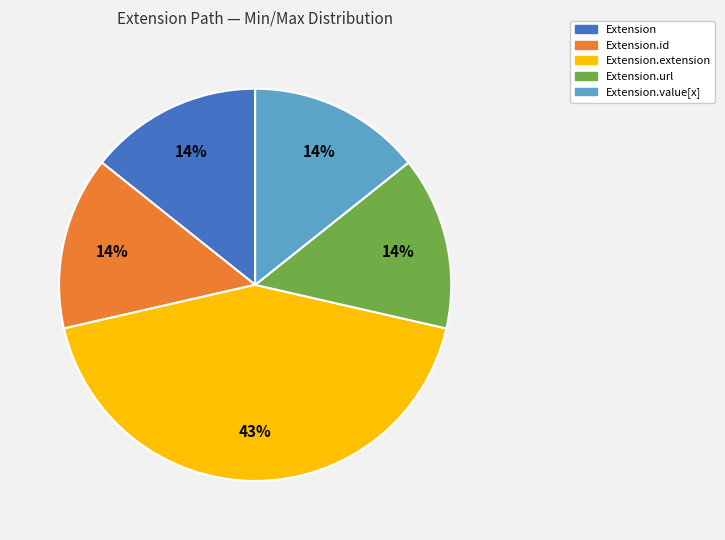

How many slices are in this pie chart?

5